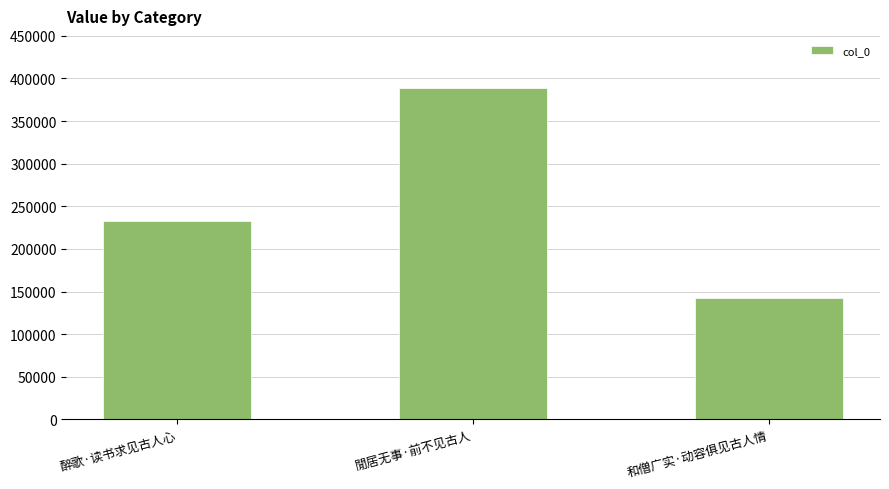

True or false: the data shows 152369 at 閒居无事·前不见古人.

False